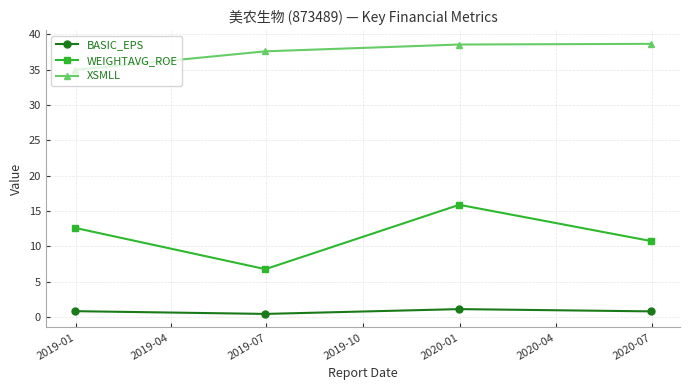

In WEIGHTAVG_ROE, how many points are higher than both neighbors (excluding endpoints)?

1